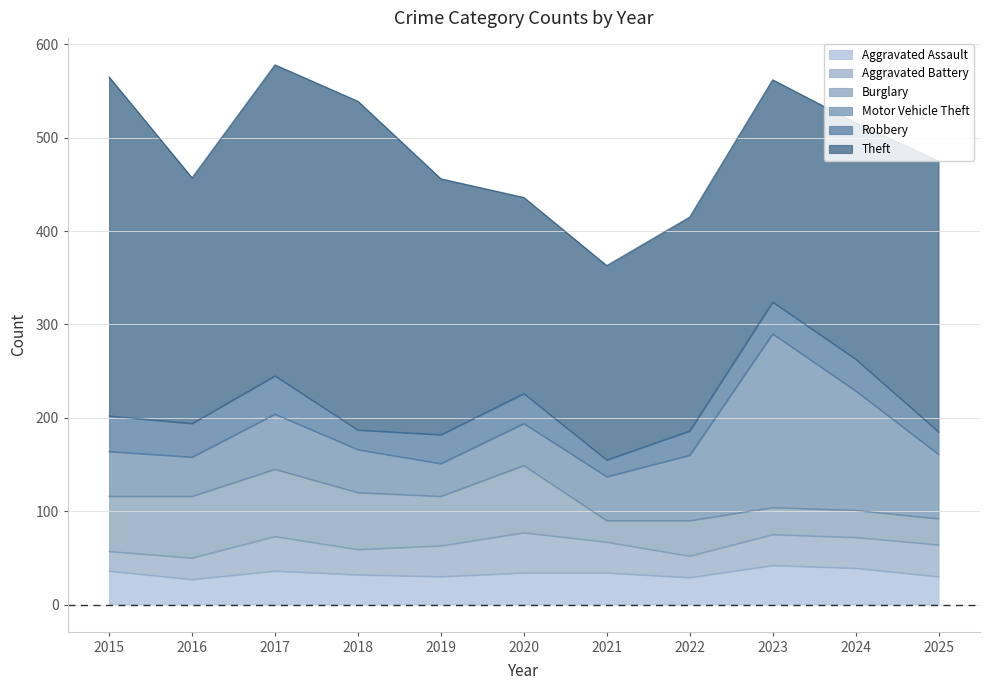

What is the value of the Aggravated Assault point at the 10th from the left?

39